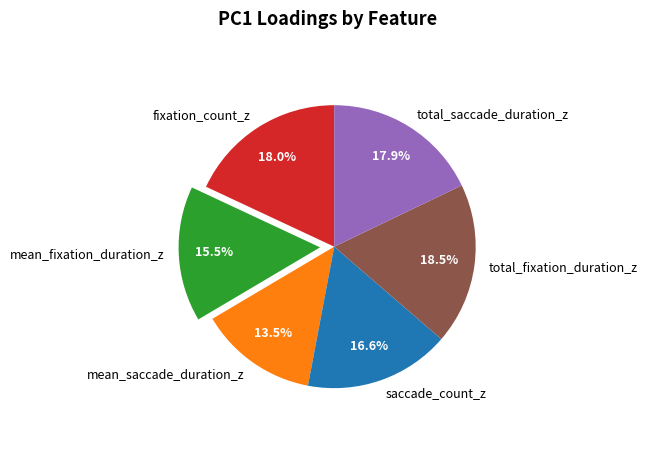

To the nearest percent, what is the average slice percentage?

17%